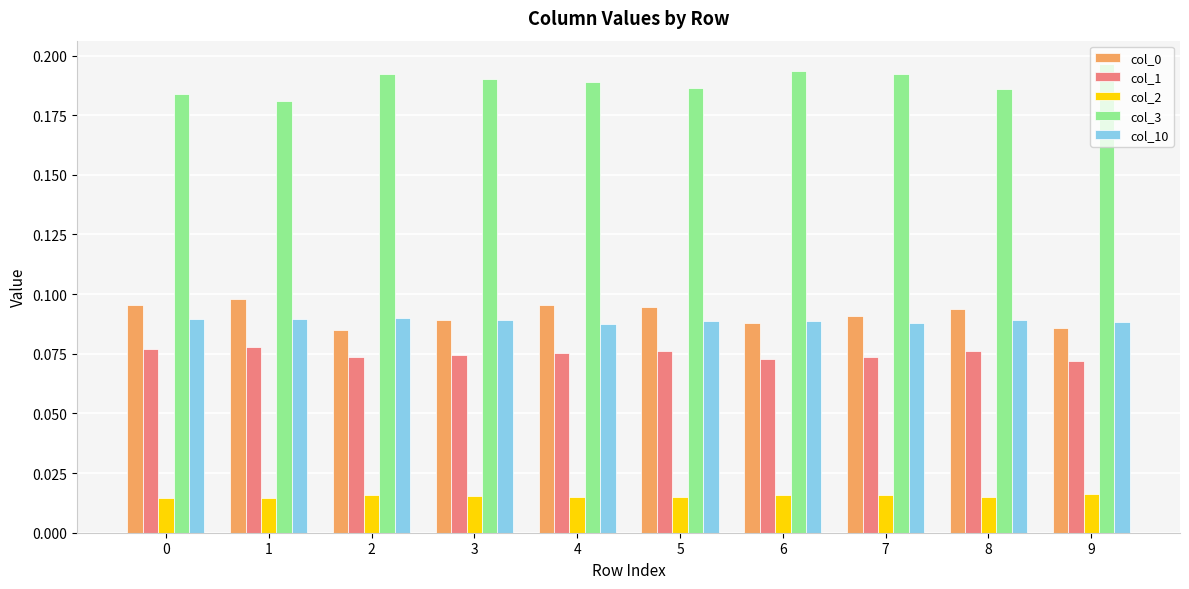

How many col_2 values are between 0 and 1?

10